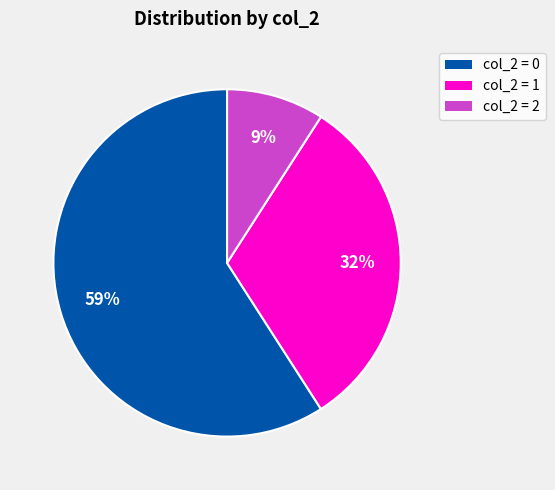

To the nearest percent, what is the average slice percentage?

33%